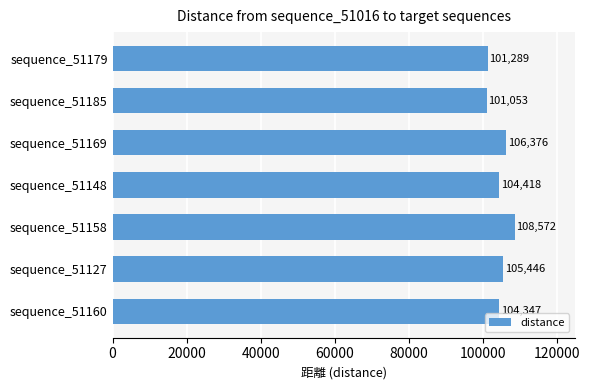

Which category has the lowest value across all series?

sequence_51185